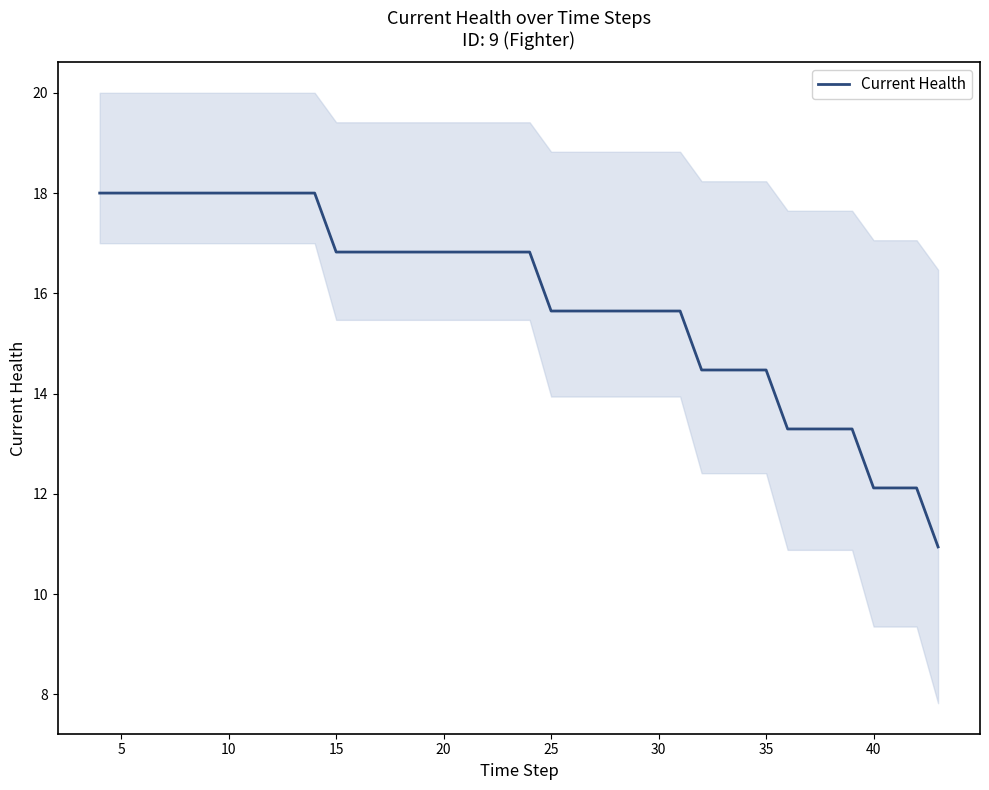

Is it true that Current Health equals 27.9 at 10?

False